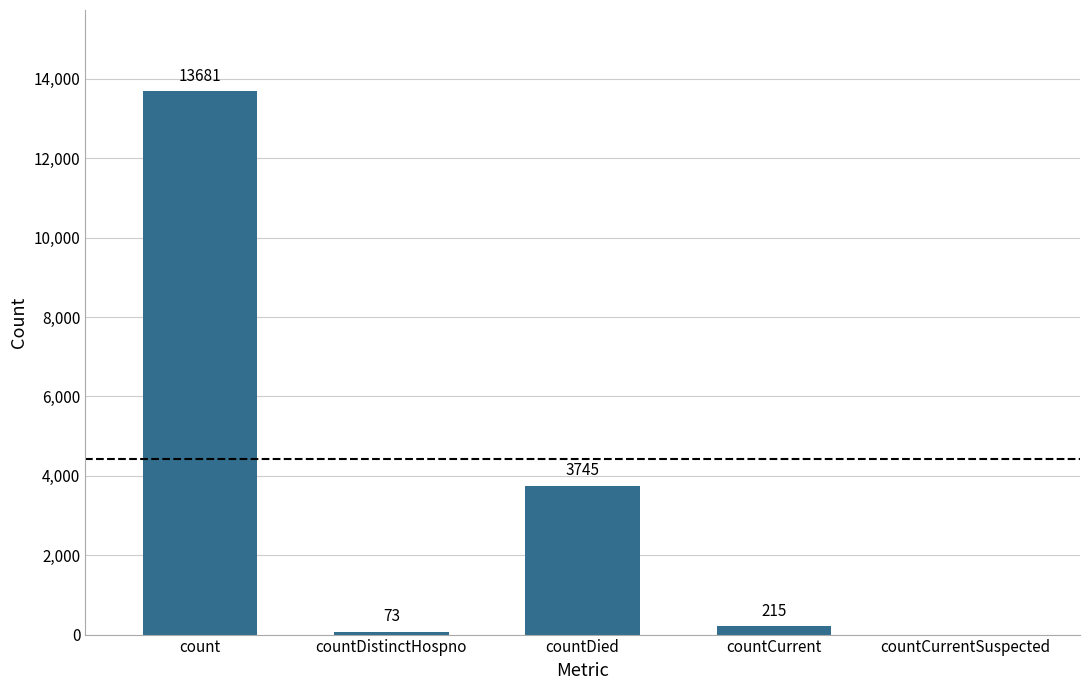

Count the number of categories in the chart.

5